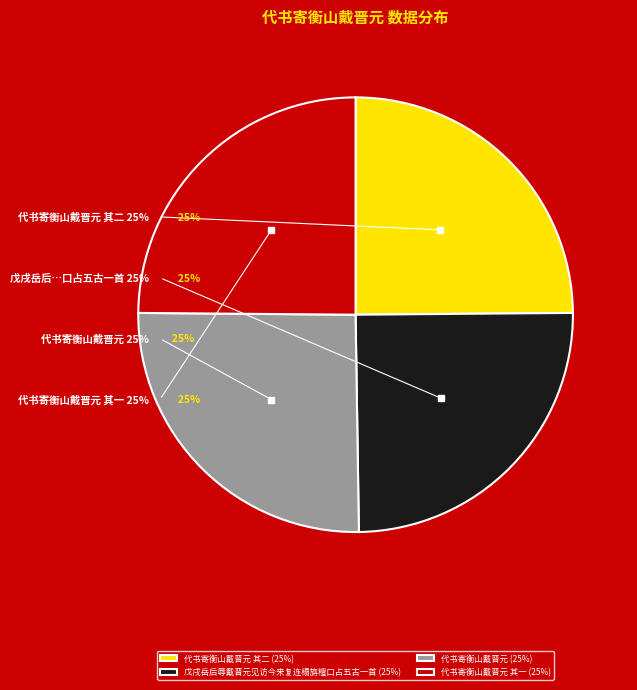

What percentage is the 代书寄衡山戴晋元 其二 slice, to the nearest percent?

25%